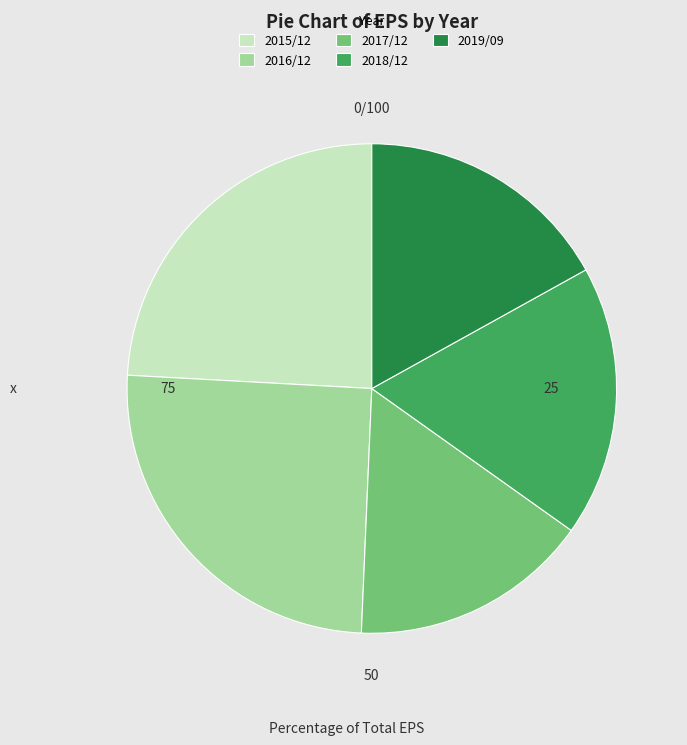

Which has a higher value, 2018/12 or 2019/09?

2018/12